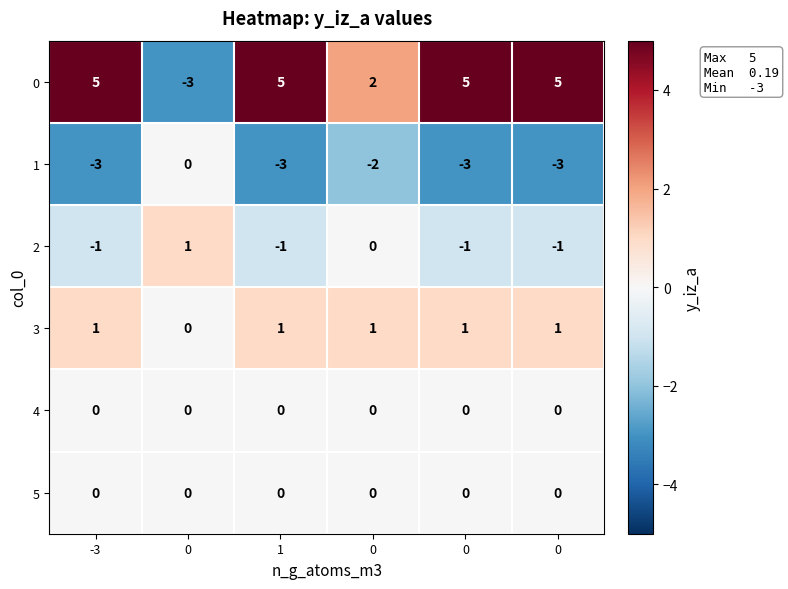

What is the total value across all series at 0?

-2